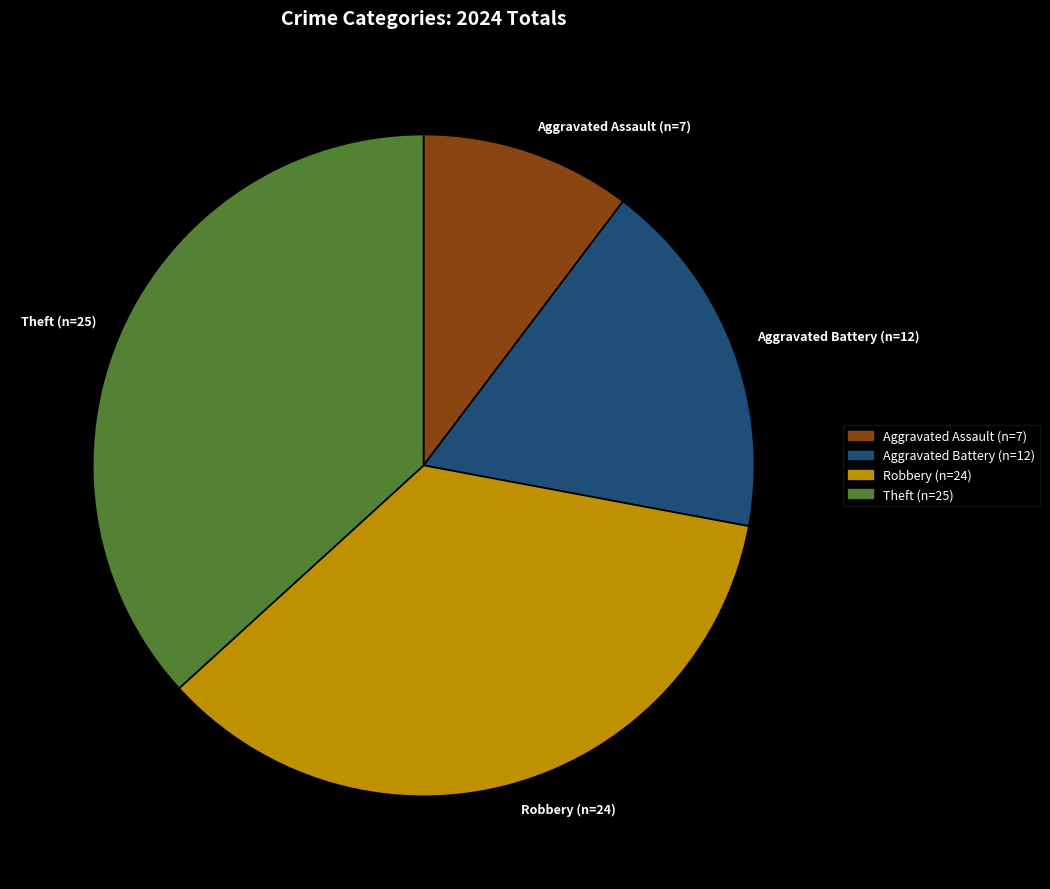

Which slice is the largest?

Theft